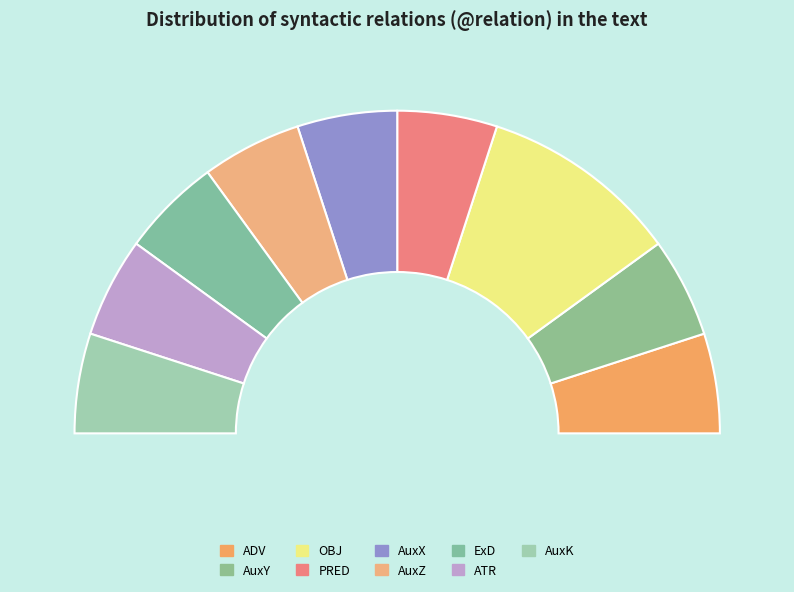

What percentage do AuxZ and ADV together represent?

20.0%